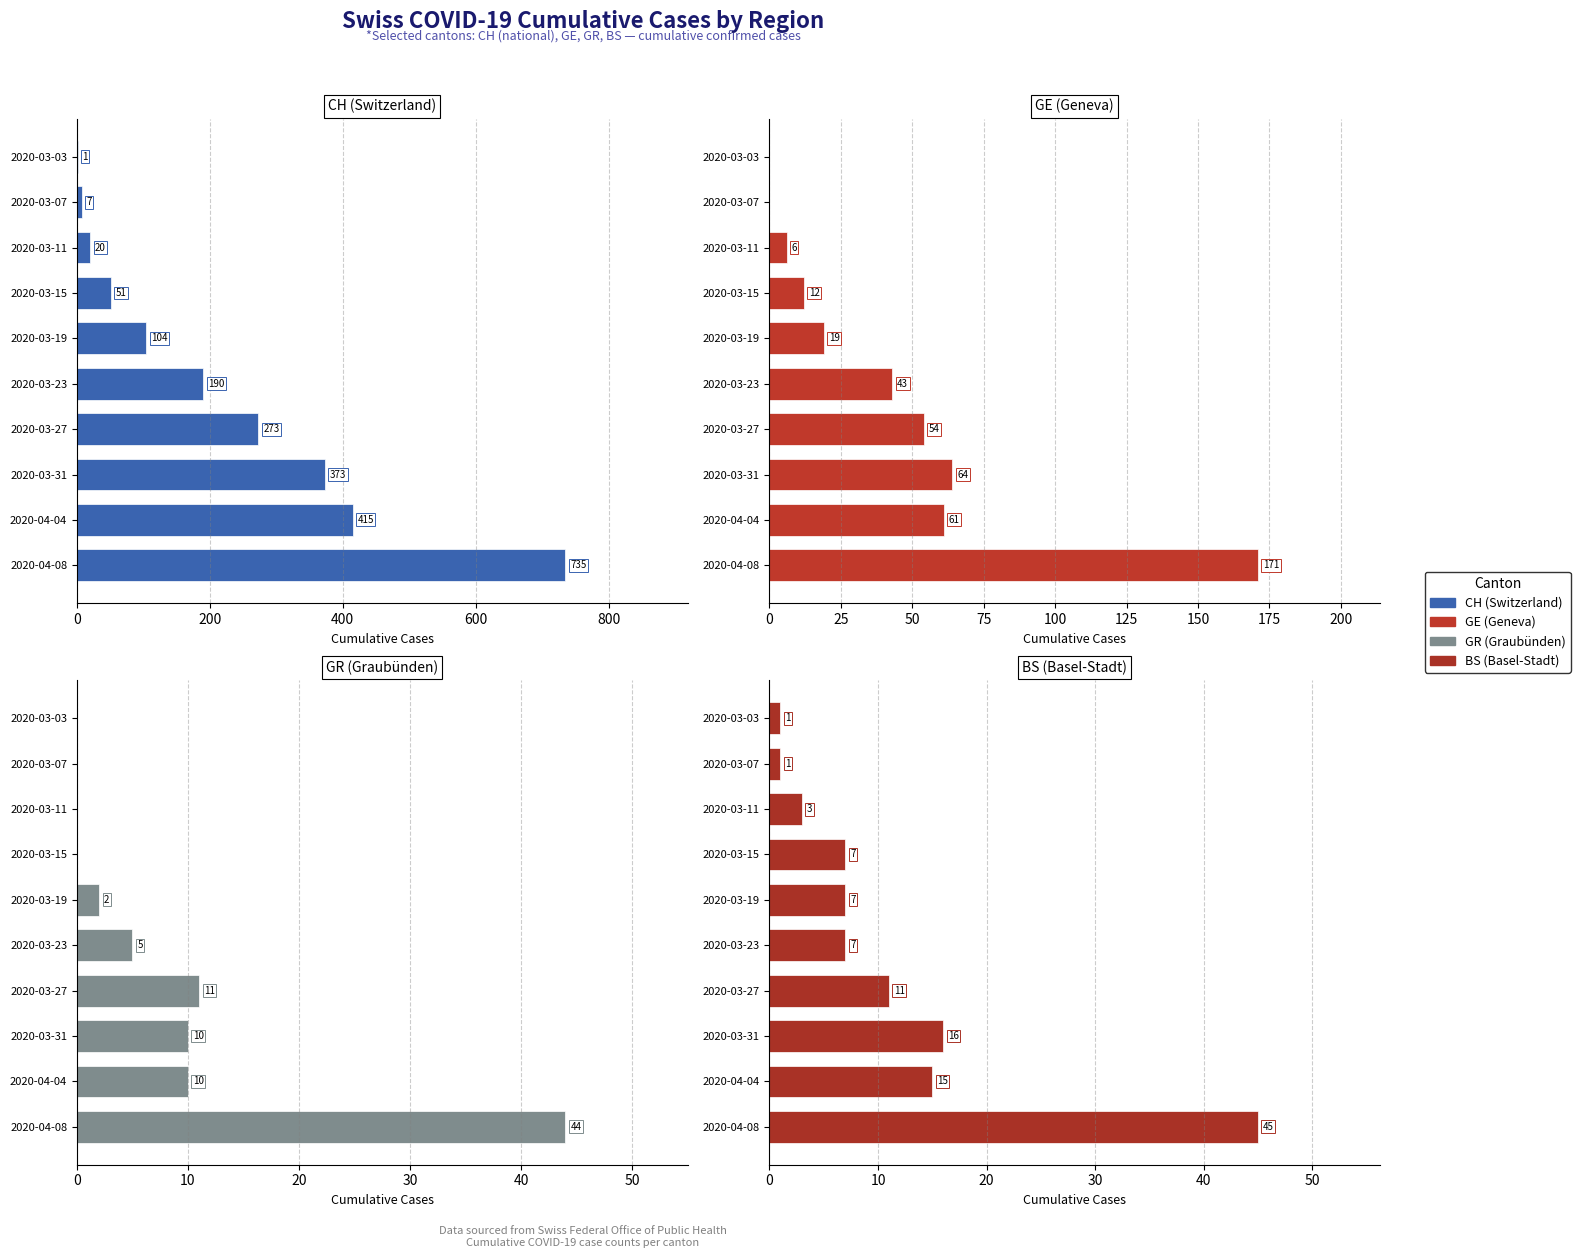

Reading left to right, transcribe all the data shown in this chart.

CH (Switzerland): 1	7	20	51	104	190	273	373	415	735
GE (Geneva): 0	0	6	12	19	43	54	64	61	171
GR (Graubünden): 0	0	0	0	2	5	11	10	10	44
BS (Basel-Stadt): 1	1	3	7	7	7	11	16	15	45